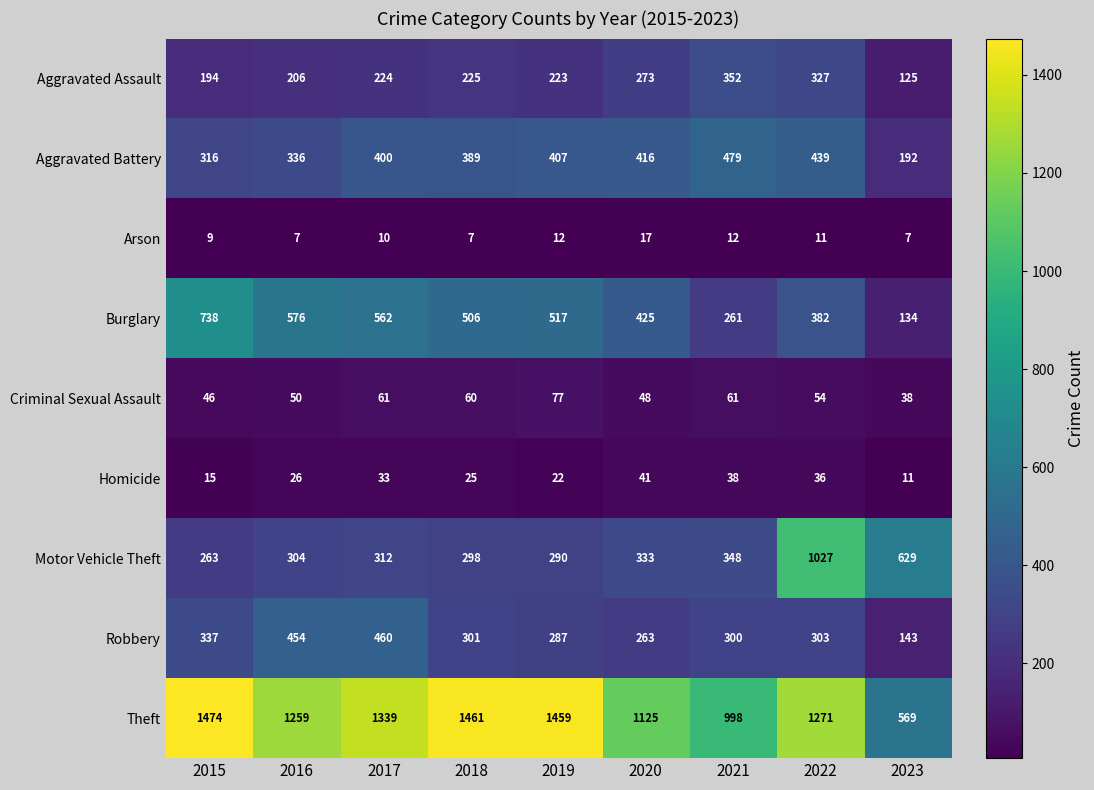

List the series in order of their peak value, lowest first.

Arson, Homicide, Criminal Sexual Assault, Aggravated Assault, Robbery, Aggravated Battery, Burglary, Motor Vehicle Theft, Theft